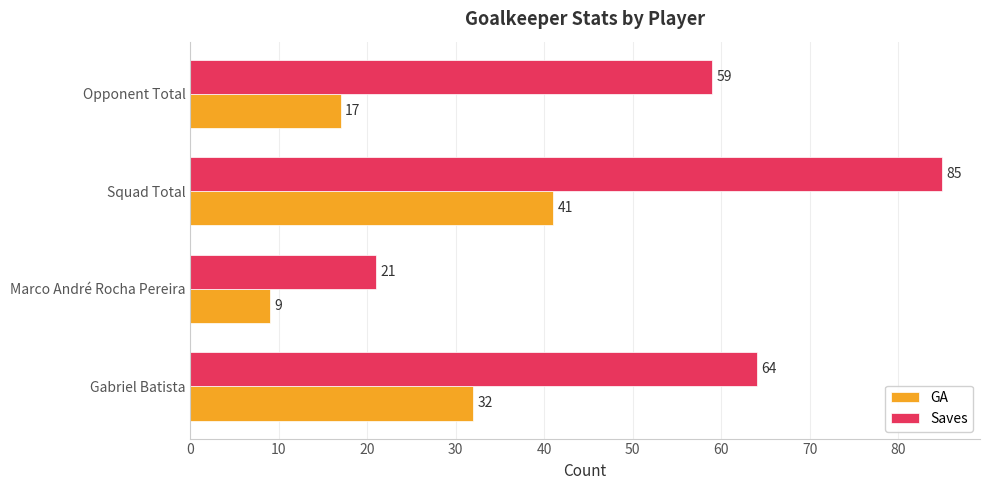

At which category is the sum across all series the highest?

Squad Total